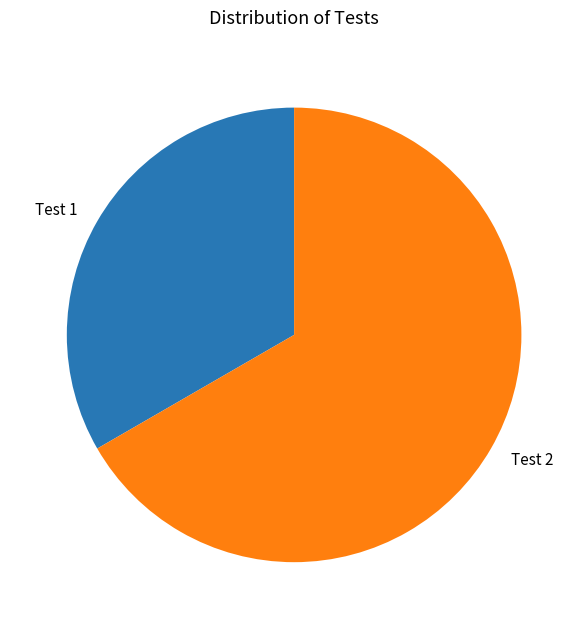

Which has a higher value, Test 1 or Test 2?

Test 2